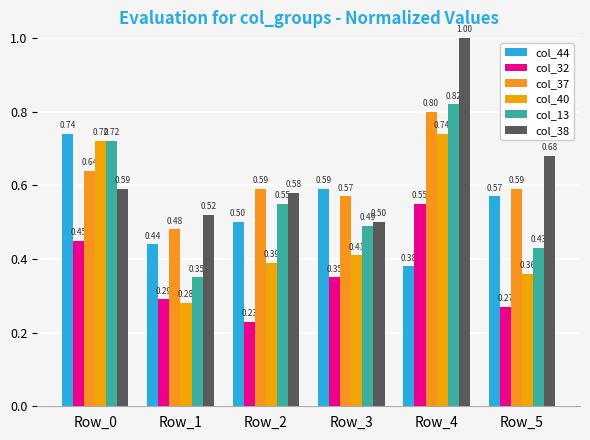

Count the col_13 values in the range 0 to 1.

6